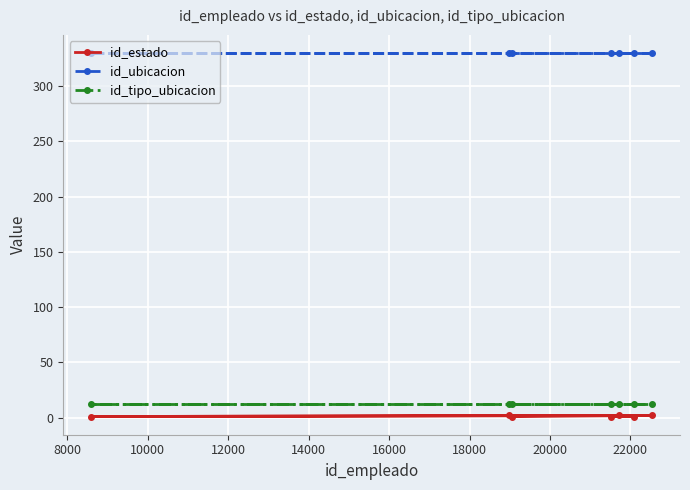

Which series has the widest spread of values?

id_estado